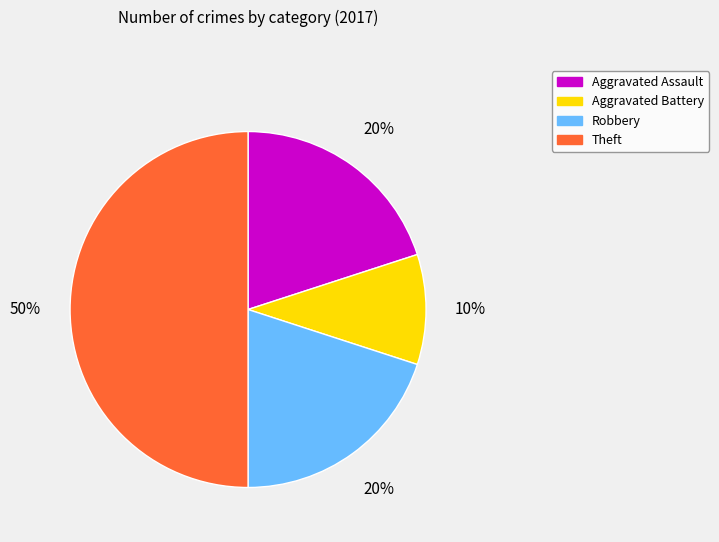

Which slice is the smallest?

Aggravated Battery